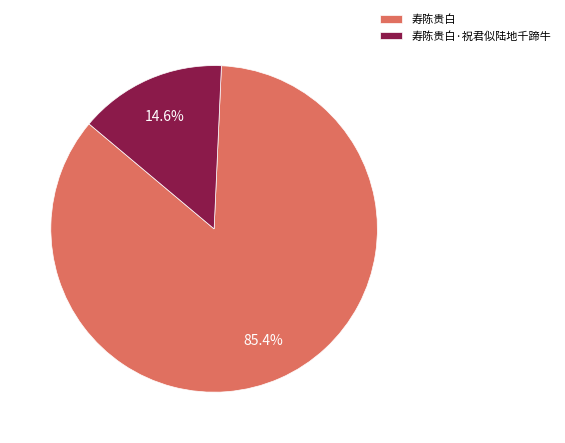

Which category has the smallest portion of the pie?

寿陈贵白·祝君似陆地千蹄牛